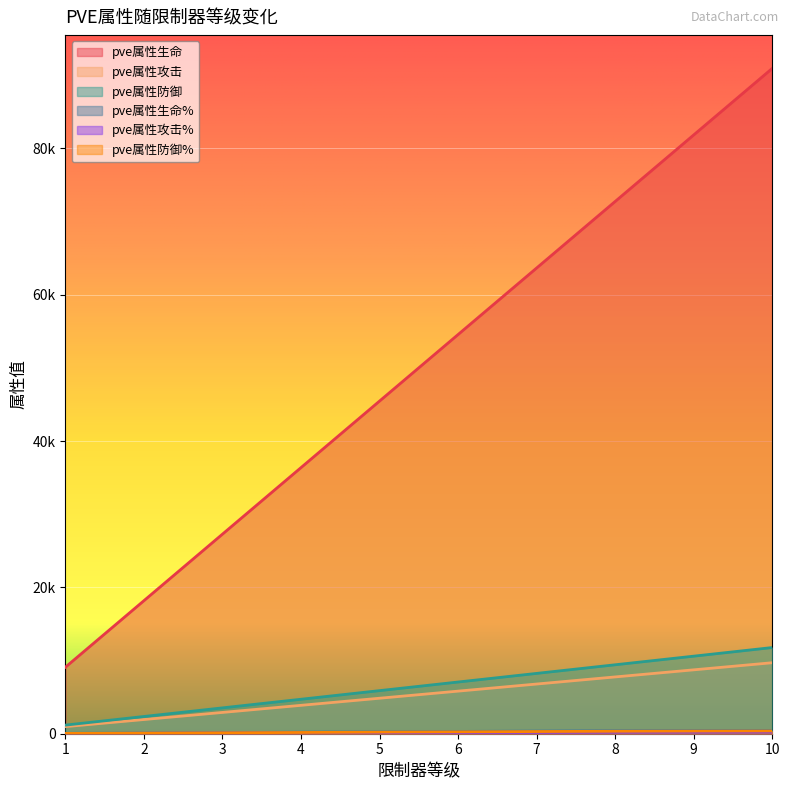

Count the pve属性防御 values in the range 3534 to 9424.

6